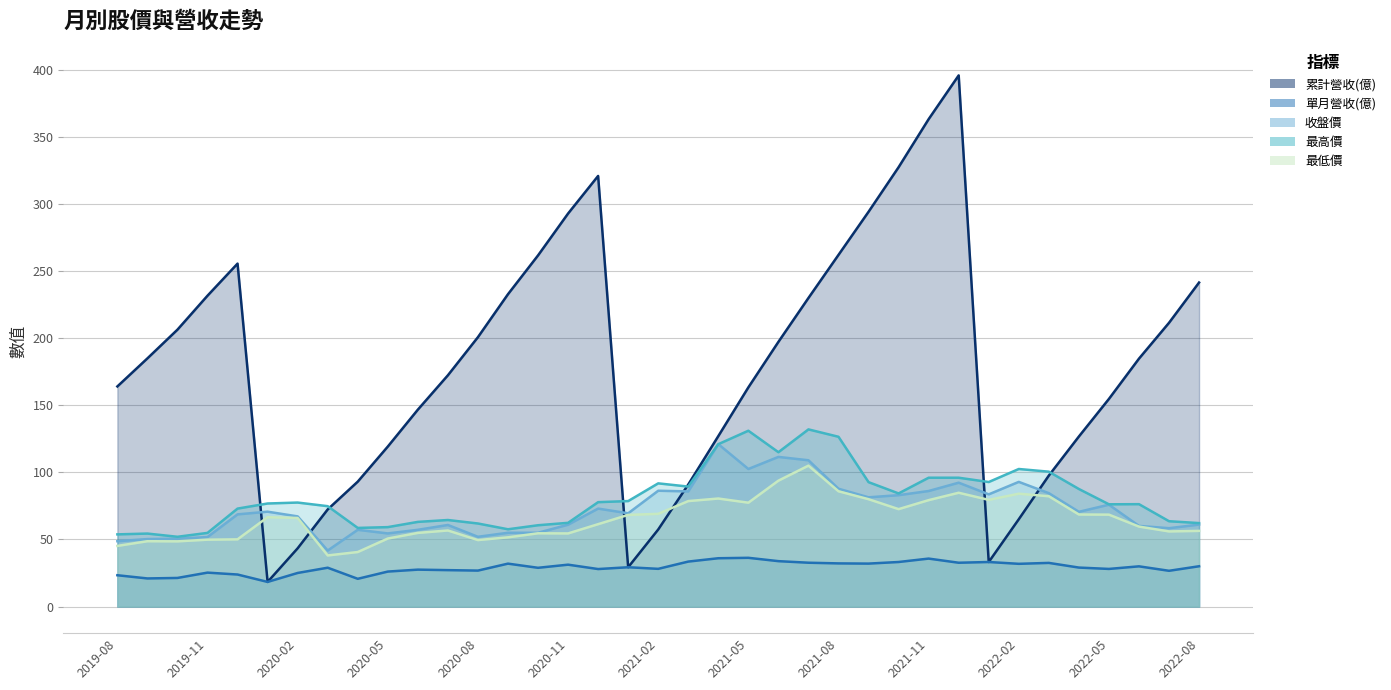

How many categories are shown in the chart?

37